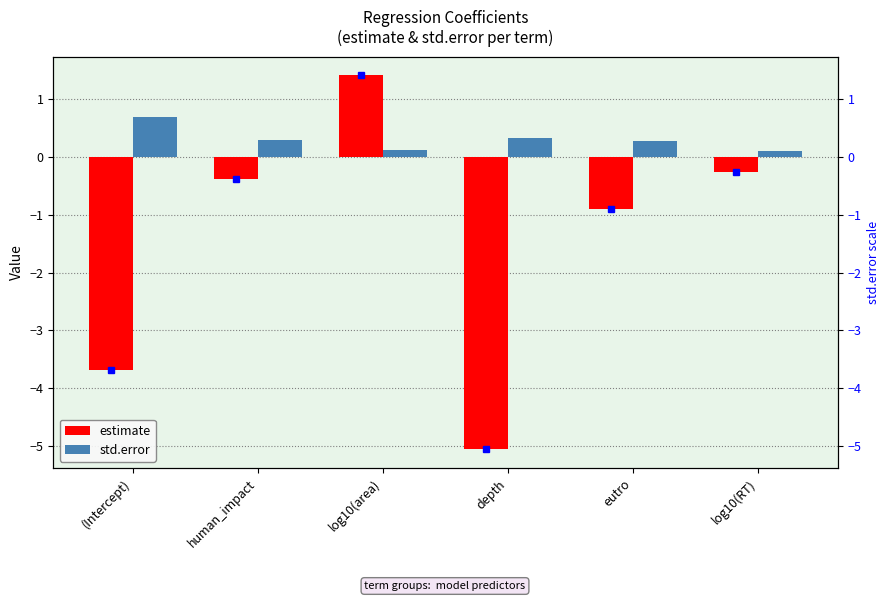

Reading left to right, extract all data points from this chart.

estimate: (Intercept)=-3.7	human_impact=-0.4	log10(area)=1.4	depth=-5.1	eutro=-0.9	log10(RT)=-0.3
std.error: (Intercept)=0.7	human_impact=0.3	log10(area)=0.1	depth=0.3	eutro=0.3	log10(RT)=0.1